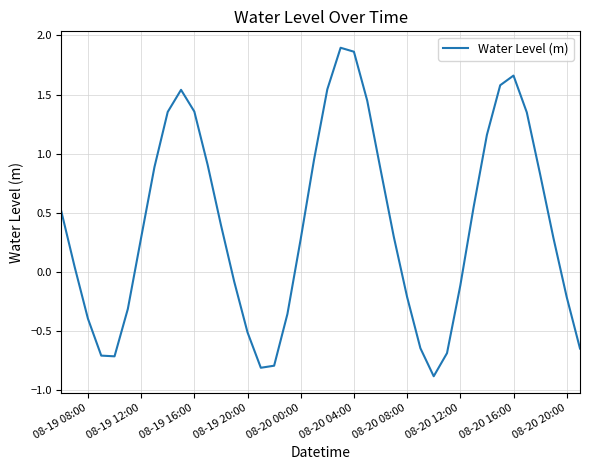

Reading left to right, transcribe all the data shown in this chart.

0.5	0.0	-0.4	-0.7	-0.7	-0.3	0.3	0.9	1.4	1.5	1.4	0.9	0.4	-0.1	-0.5	-0.8	-0.8	-0.4	0.3	0.9	1.5	1.9	1.9	1.4	0.9	0.3	-0.2	-0.6	-0.9	-0.7	-0.1	0.5	1.2	1.6	1.7	1.3	0.8	0.3	-0.2	-0.6